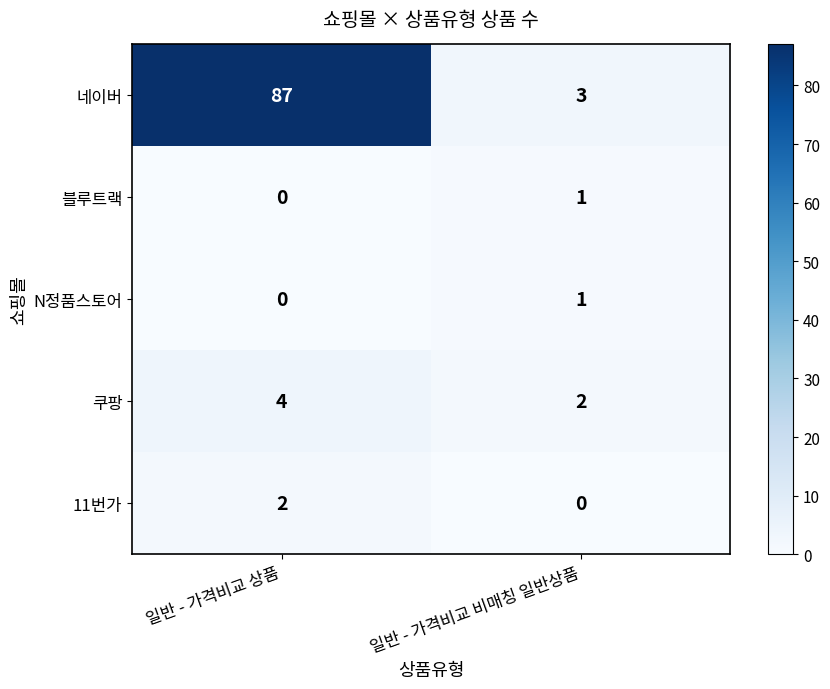

At which category is the sum across all series the highest?

일반 - 가격비교 상품